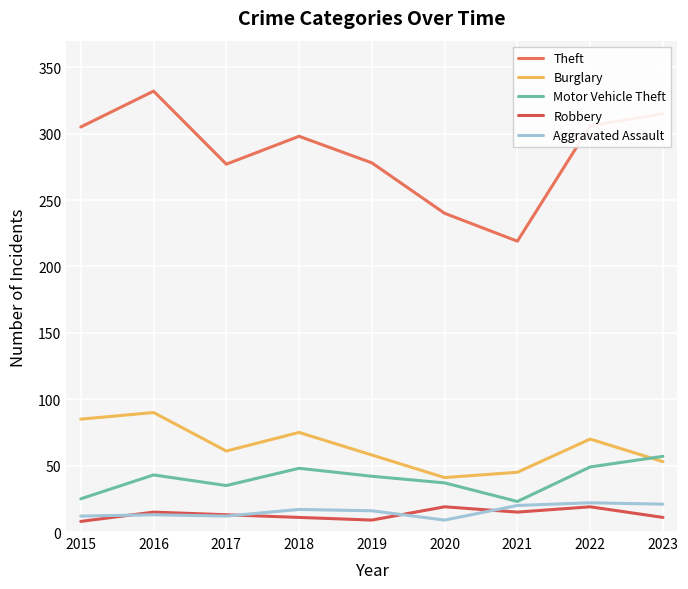

Which series has the largest range (max minus min)?

Theft